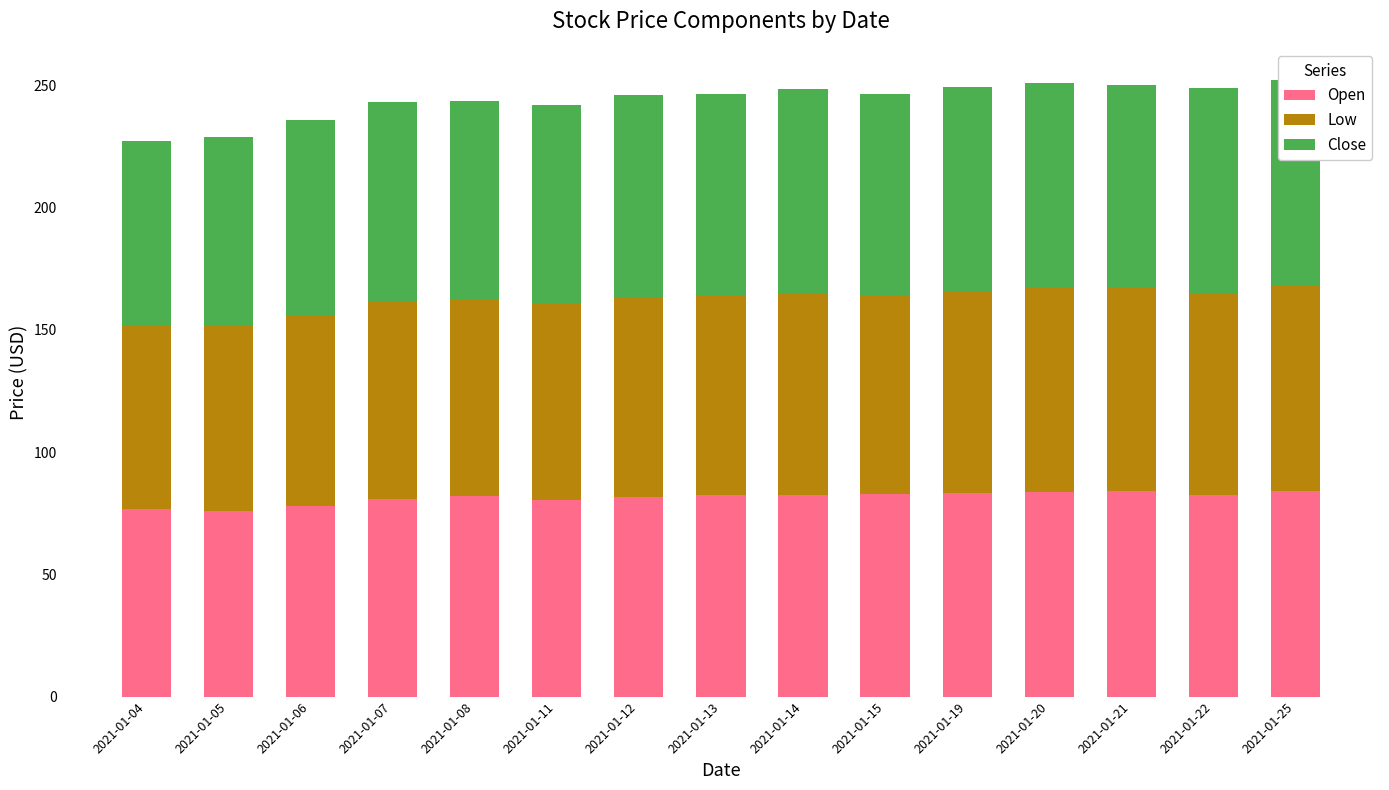

Which series has the largest range (max minus min)?

Low